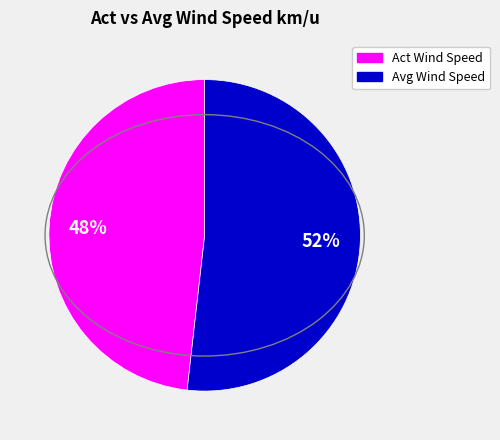

To the nearest percent, what is the difference between the largest and smallest slice percentages?

4%